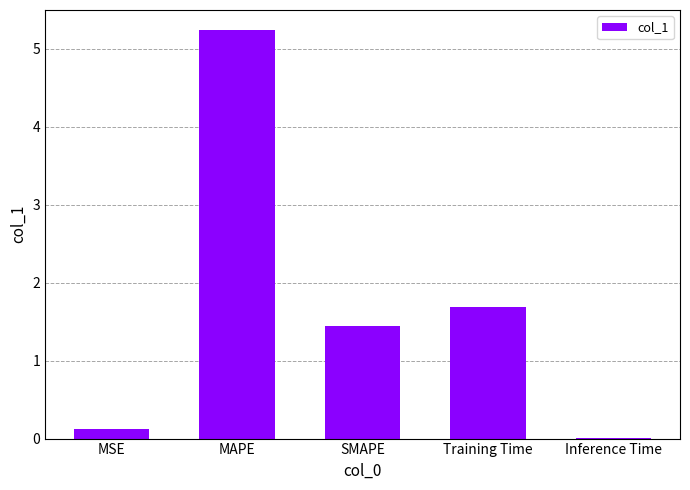

What is the change in value from MSE to SMAPE?

+1.3